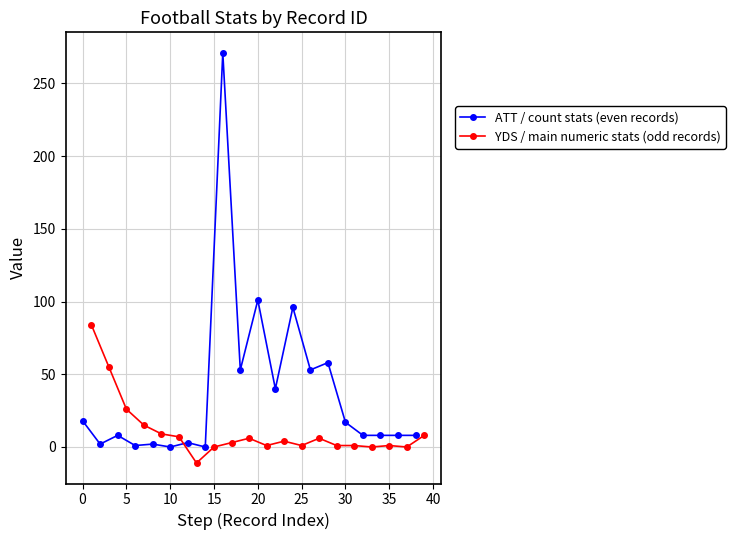

Is it true that YDS / main numeric stats (odd records) equals 1 at 35?

True